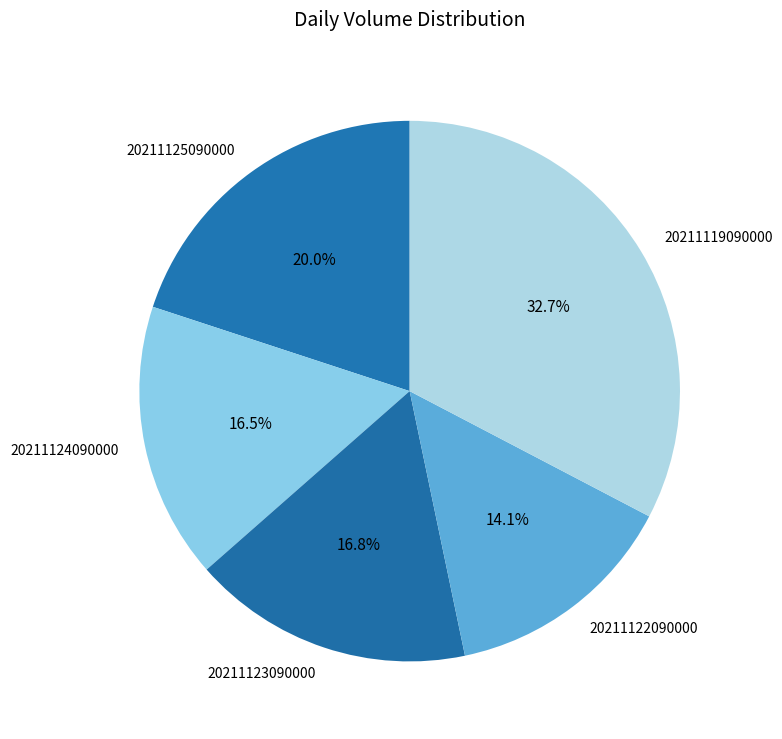

How many slices are in this pie chart?

5